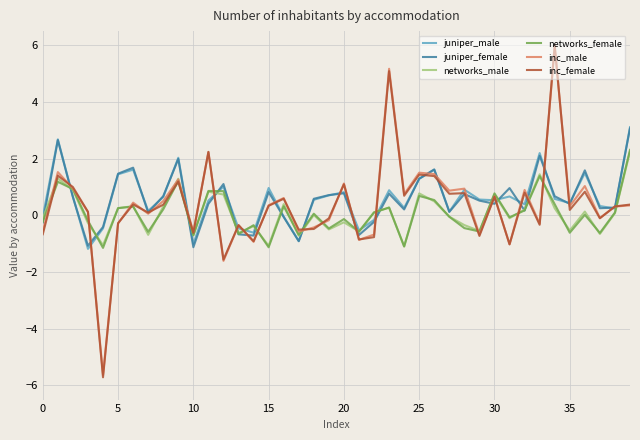

What is the smallest value displayed?

-5.7